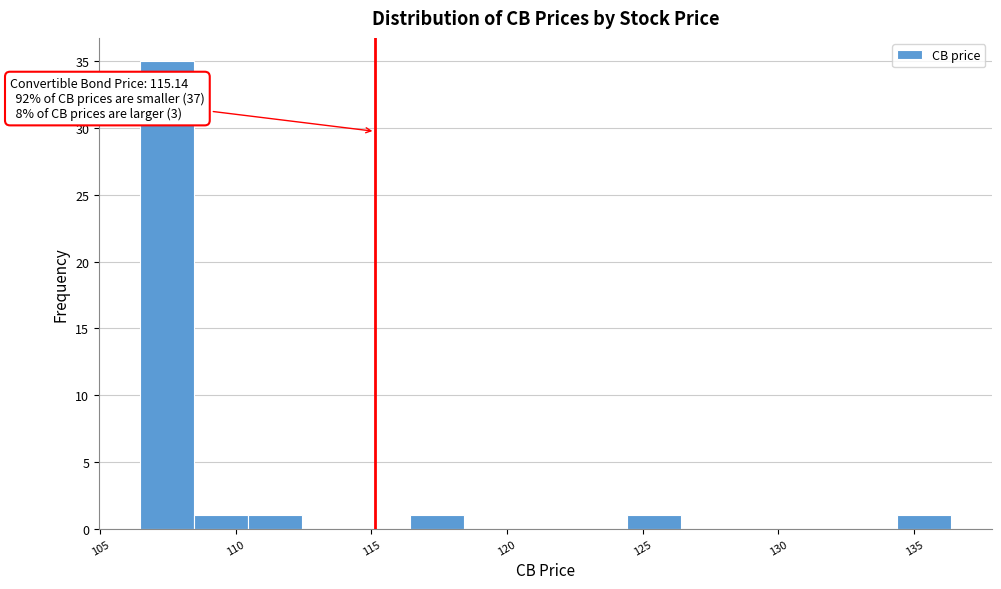

Read against the x-axis, roughly where is the centre of the tallest bar?

107.5